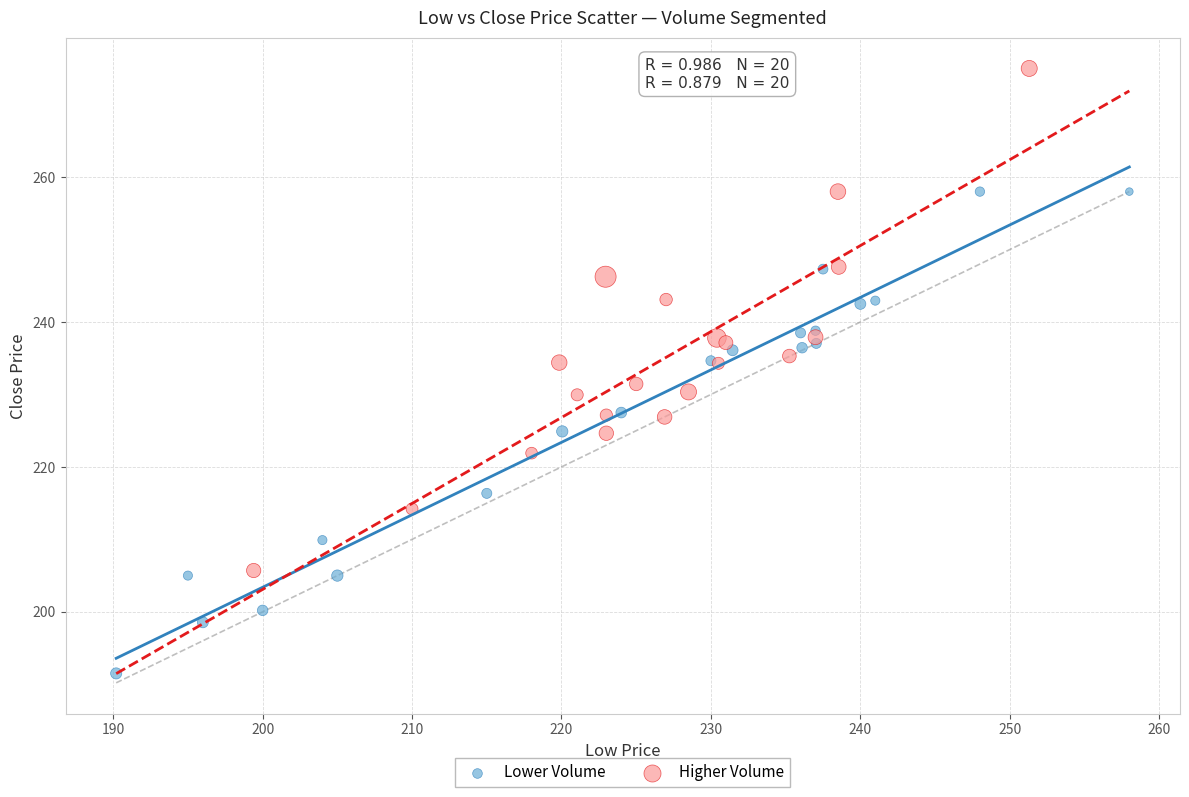

Which series reaches the maximum Y coordinate?

Higher Volume